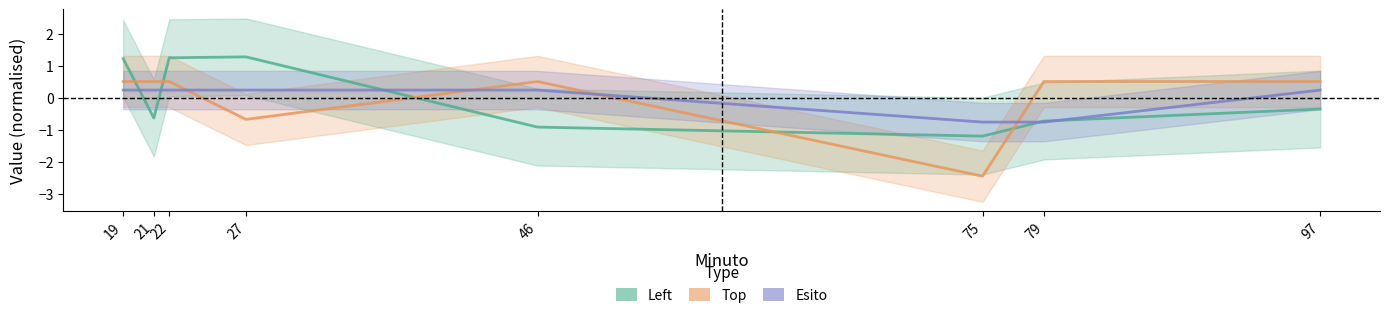

At which label is Left closest to 0?

97